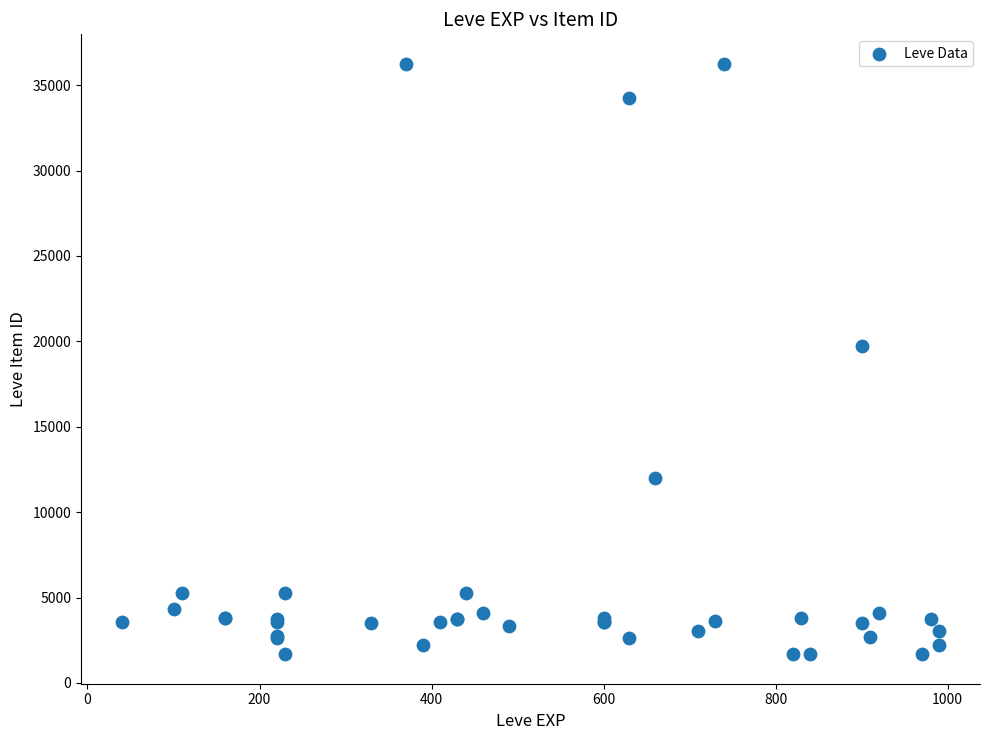

What Y value in the scatter plot is closest to 18967?

19744